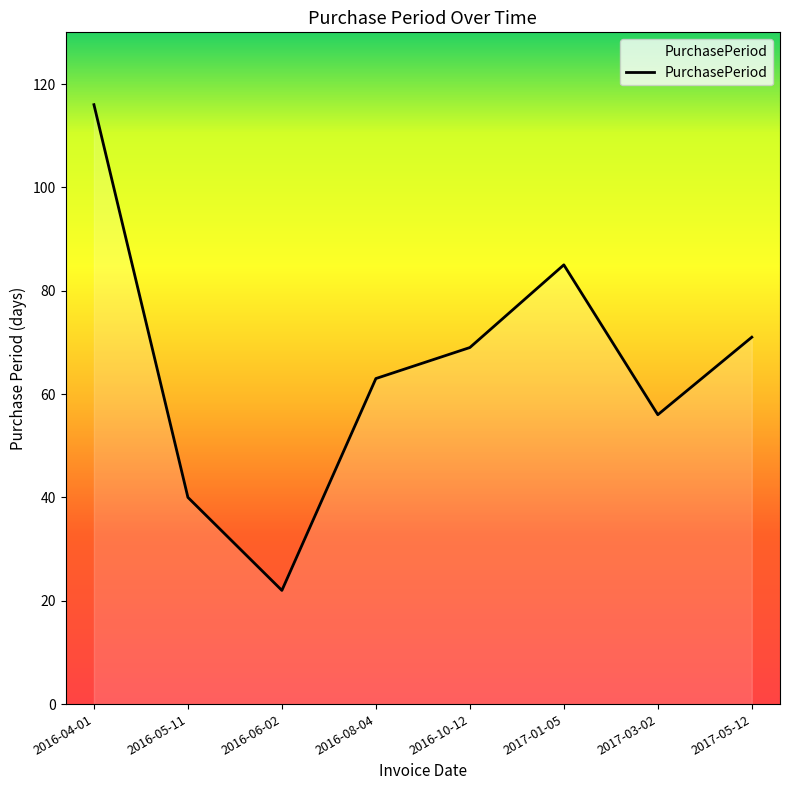

List the labels in order of value, largest first.

2016-04-01, 2017-01-05, 2017-05-12, 2016-10-12, 2016-08-04, 2017-03-02, 2016-05-11, 2016-06-02